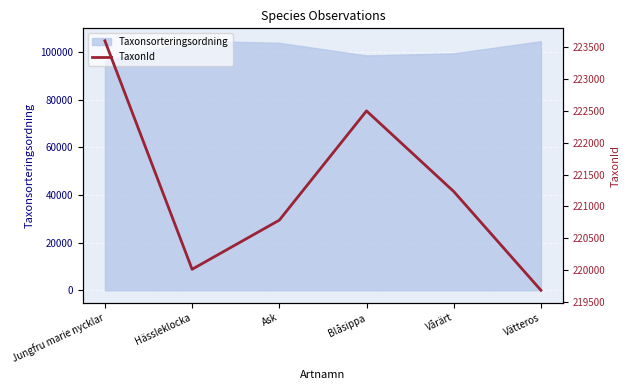

Approximately how many times larger is the value at Jungfru marie nycklar compared to Ask?

1.0